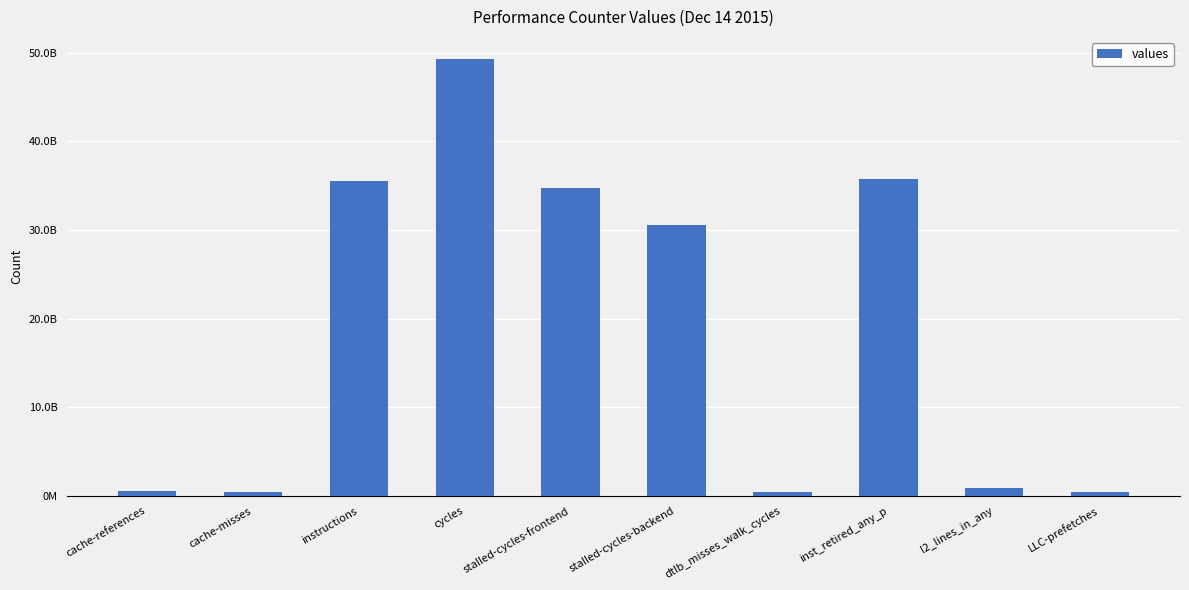

Does the chart contain any negative values?

No